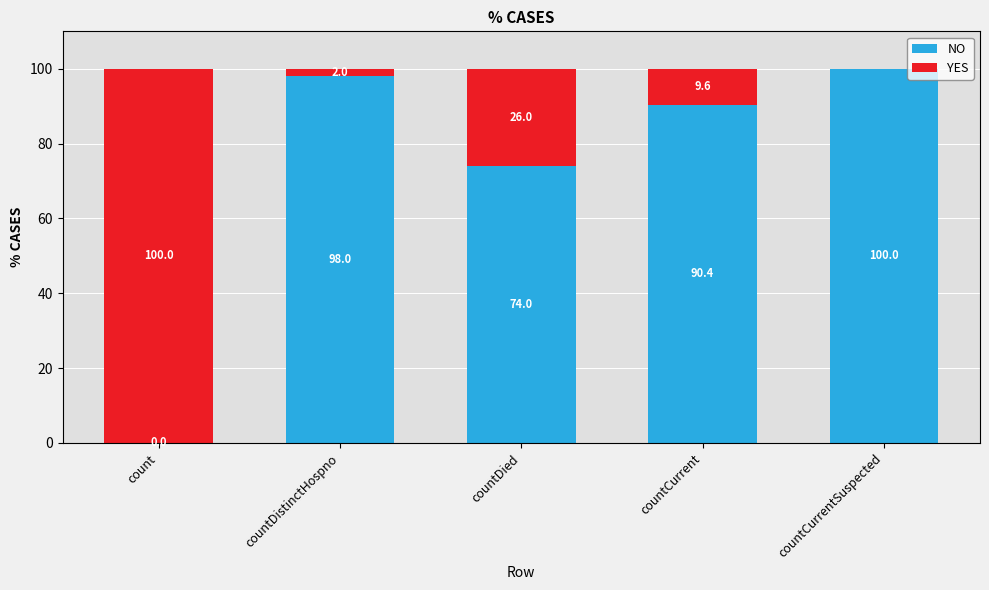

Reading left to right, list the values for the NO series.

count=0.0	countDistinctHospno=98.0	countDied=74.0	countCurrent=90.4	countCurrentSuspected=100.0